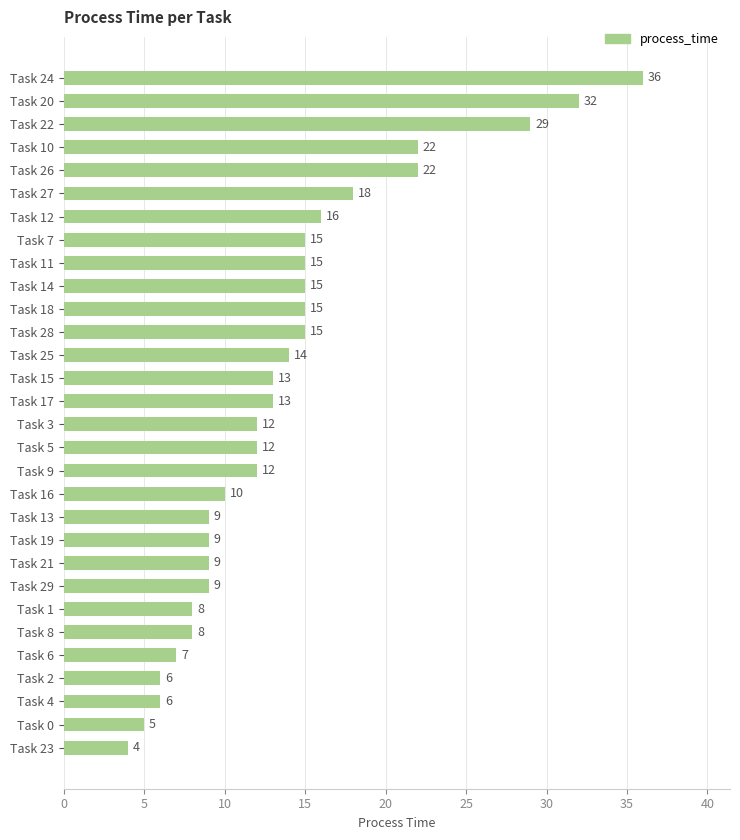

What is the change in value from Task 16 to Task 6?

-3